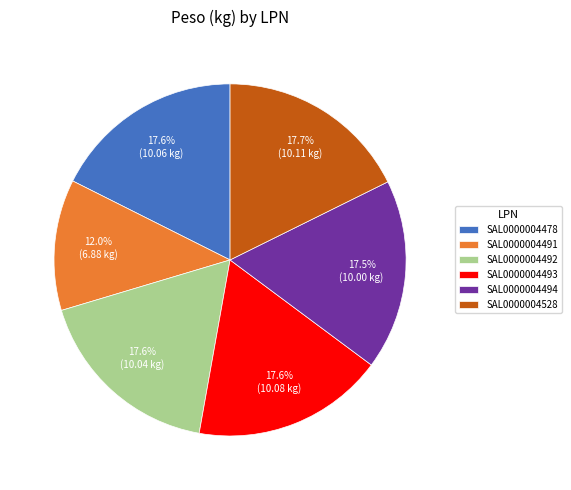

Count the number of slices in the pie.

6